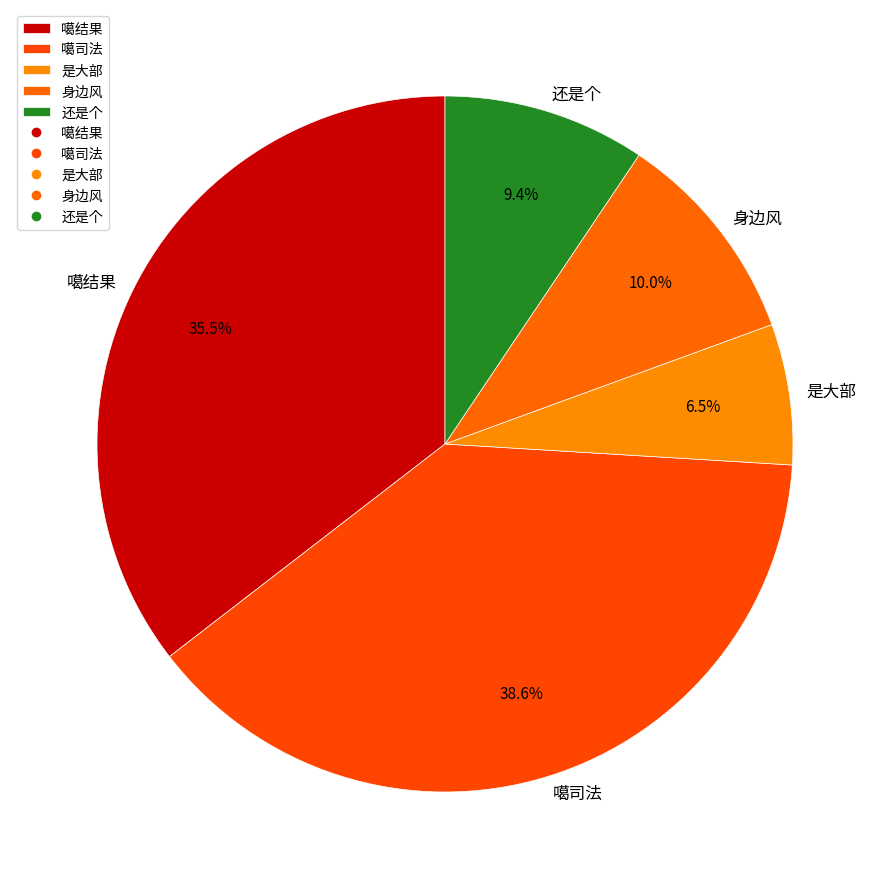

Which has a higher value, 身边风 or 噶司法?

噶司法